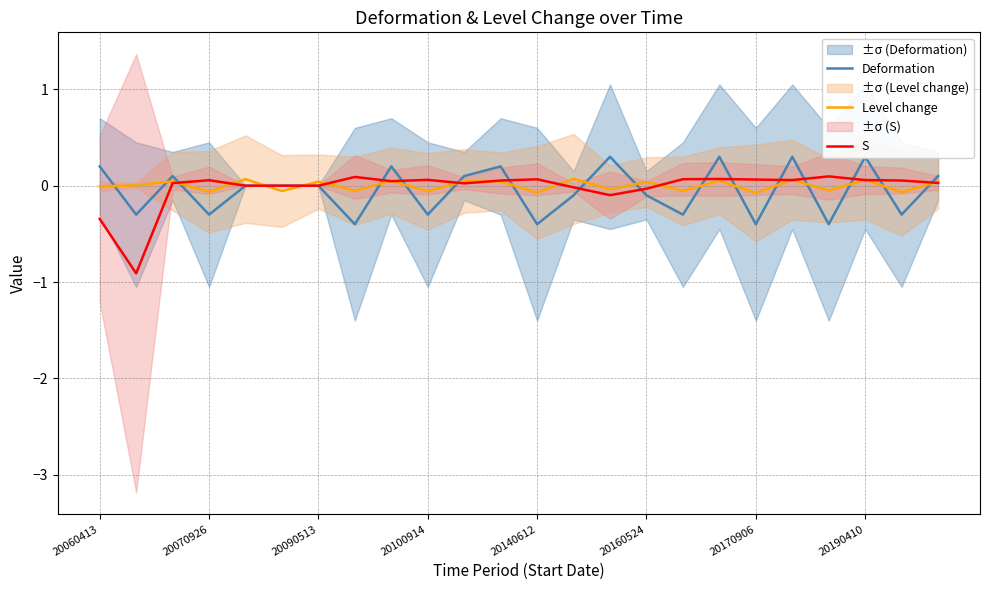

Where does the Deformation series first go above 0?

20060413